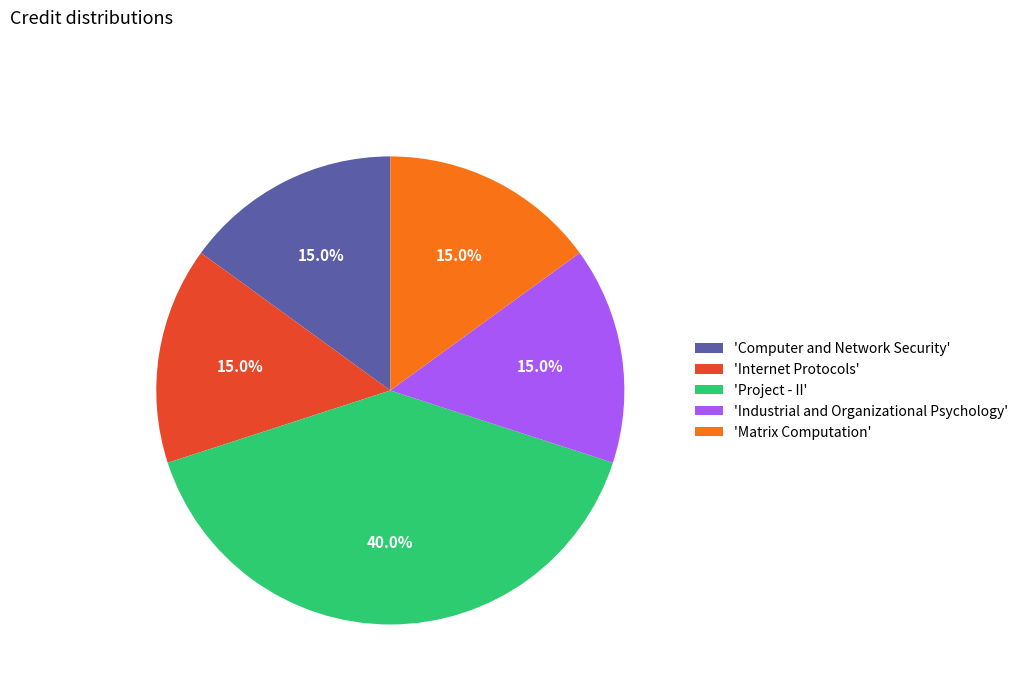

How many segments does this pie chart have?

5